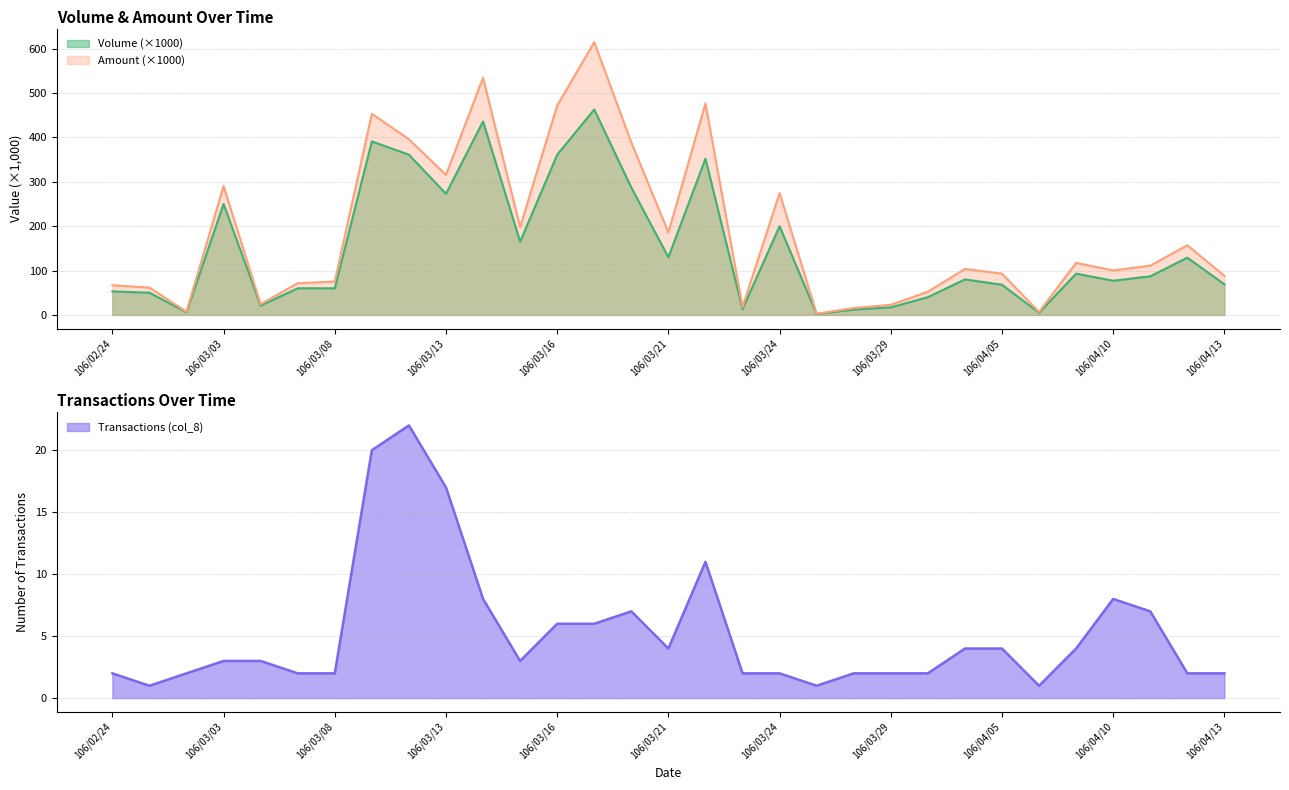

What is the label of the 11th point from the right?

106/03/28